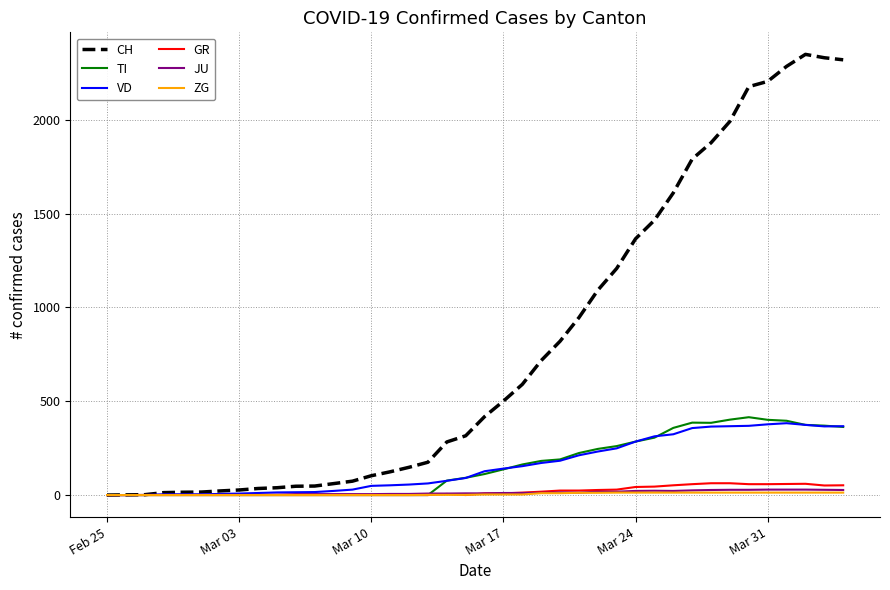

Which series has the largest total across all categories?

CH